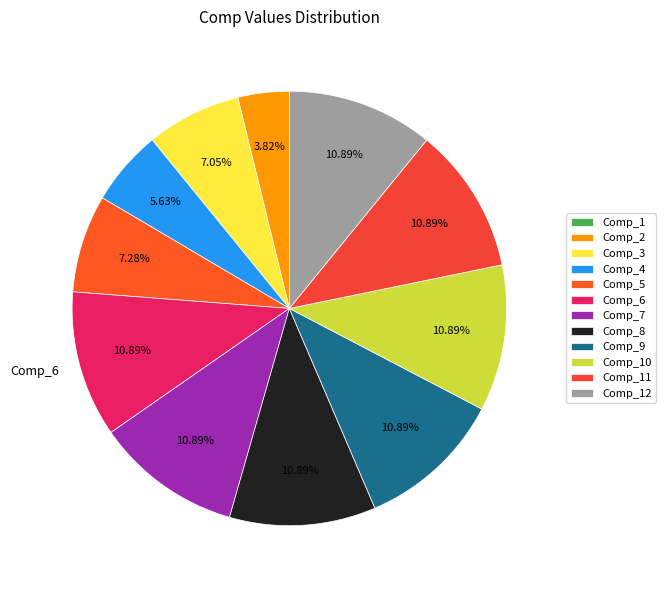

True or false: Comp_1 accounts for 0% of the total.

True